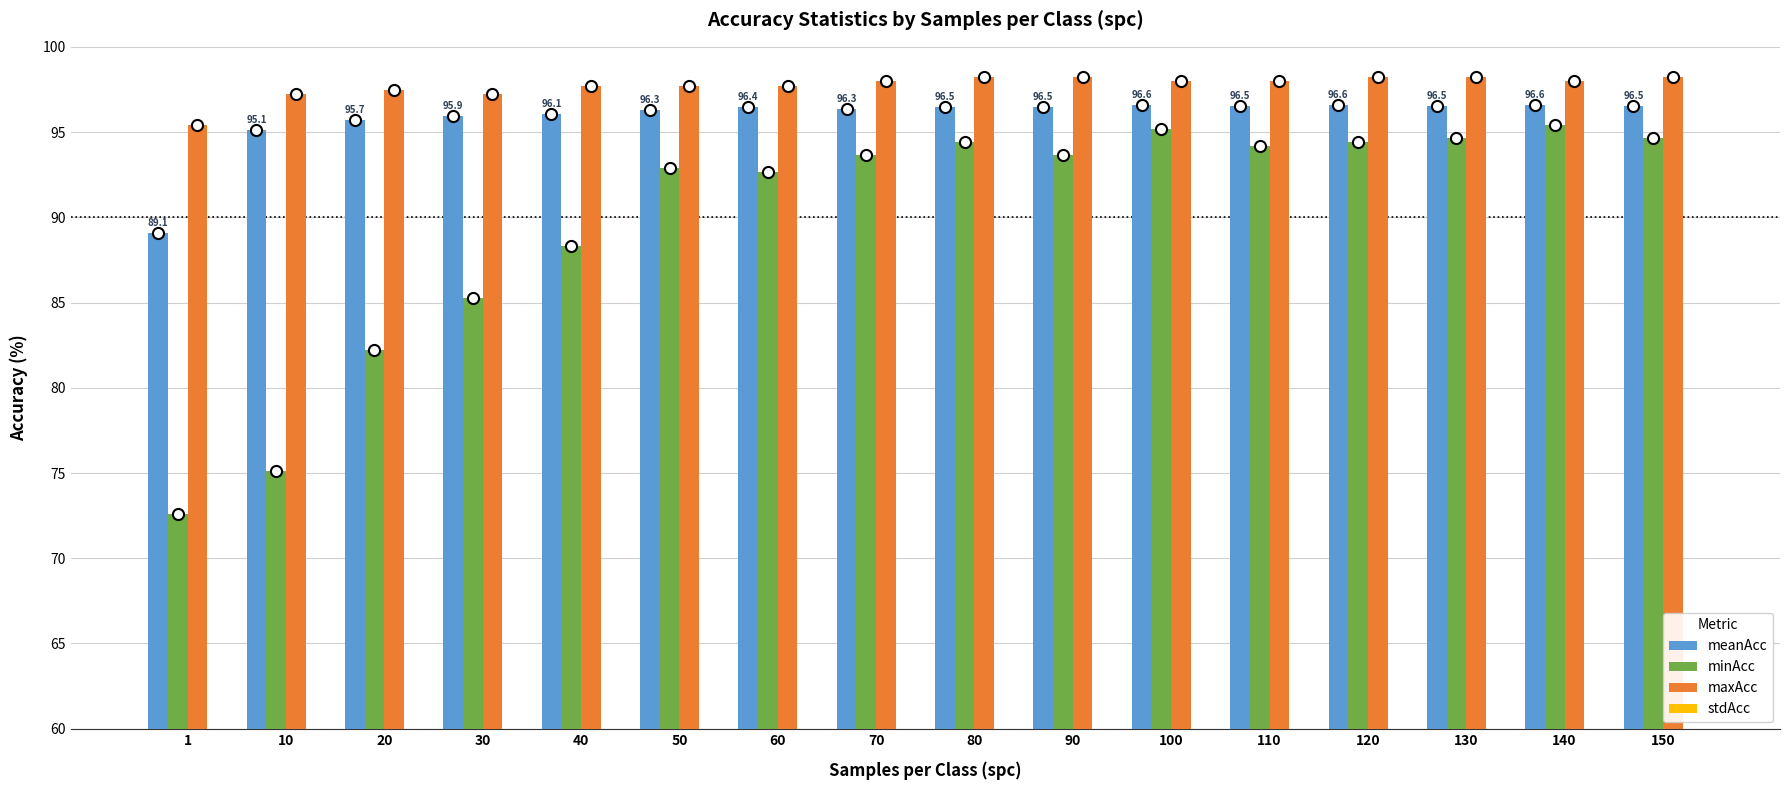

At which label does meanAcc first exceed 96?

40